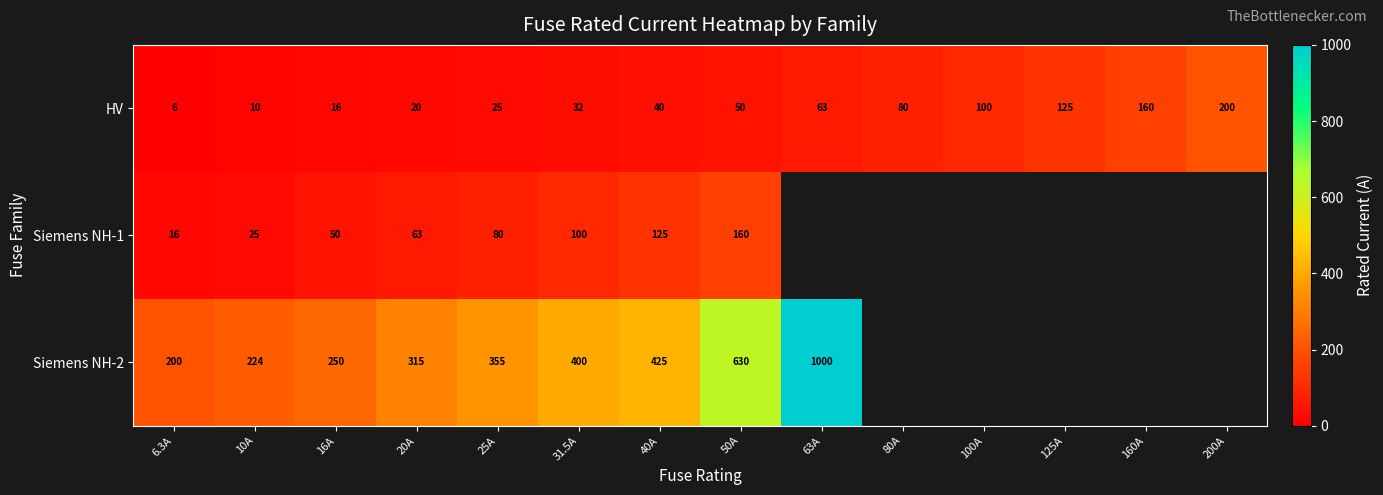

What is the total value across all series at 50A?

840.0